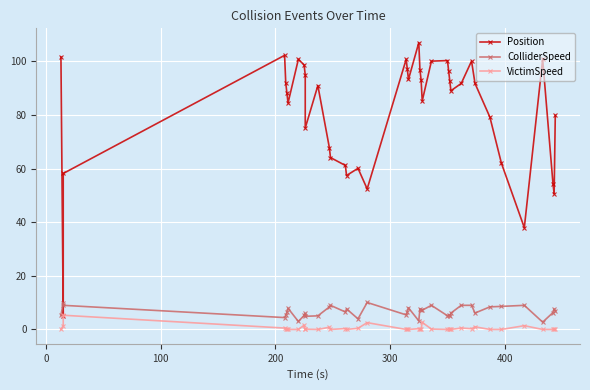

At how many categories does at least one series exceed 18?

39